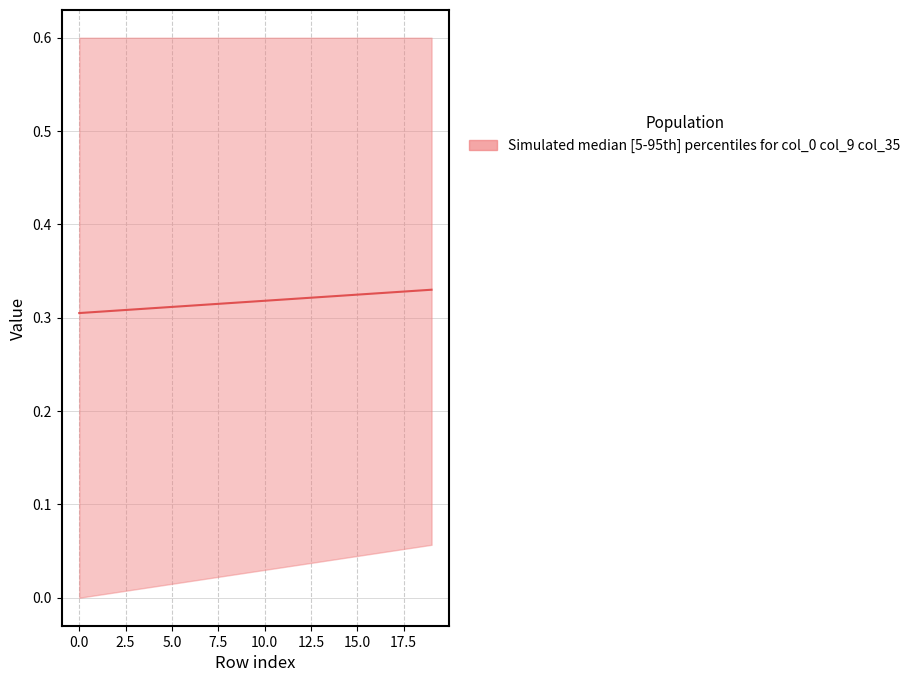

The value at 17.5 is 0.2. True or false?

False